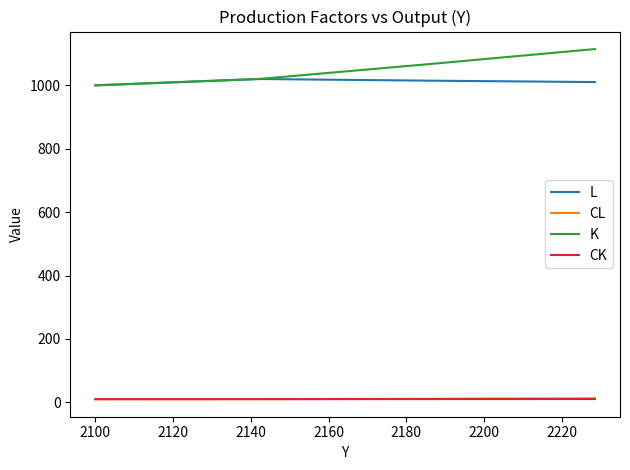

Which series has the largest range (max minus min)?

K